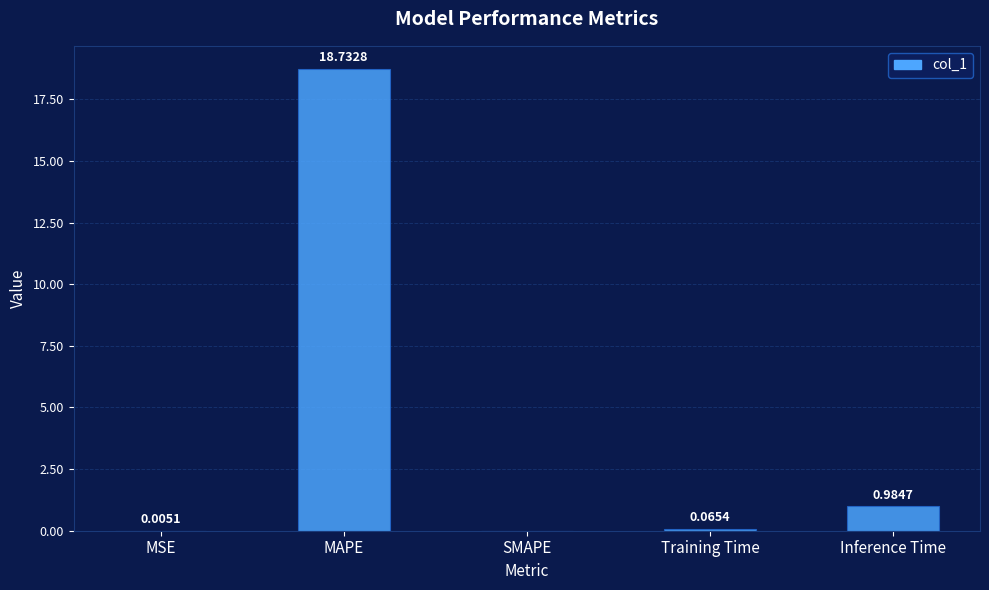

Between SMAPE and Training Time, which is larger?

Training Time